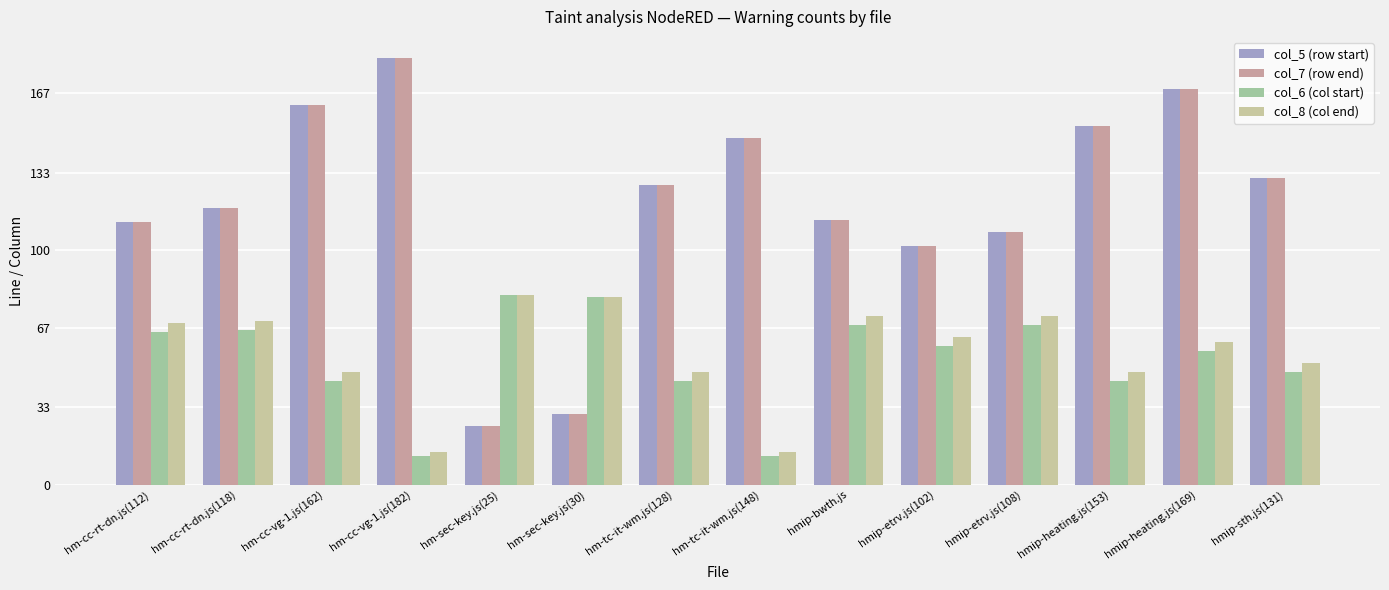

What value does the col_6 (col start) series have at hmip-heating.js(169)?

57